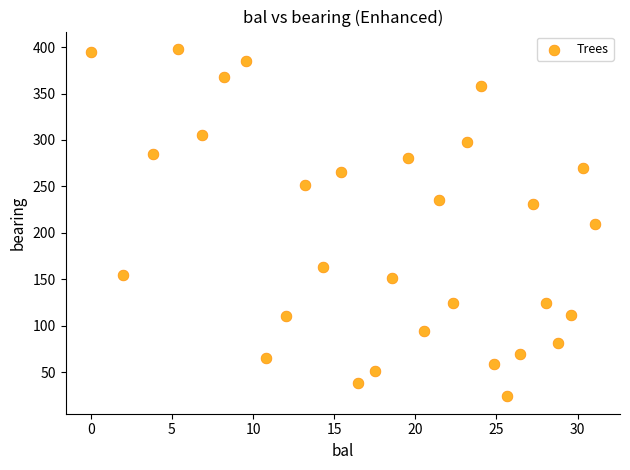

What is the range of Y values (max minus min)?

374